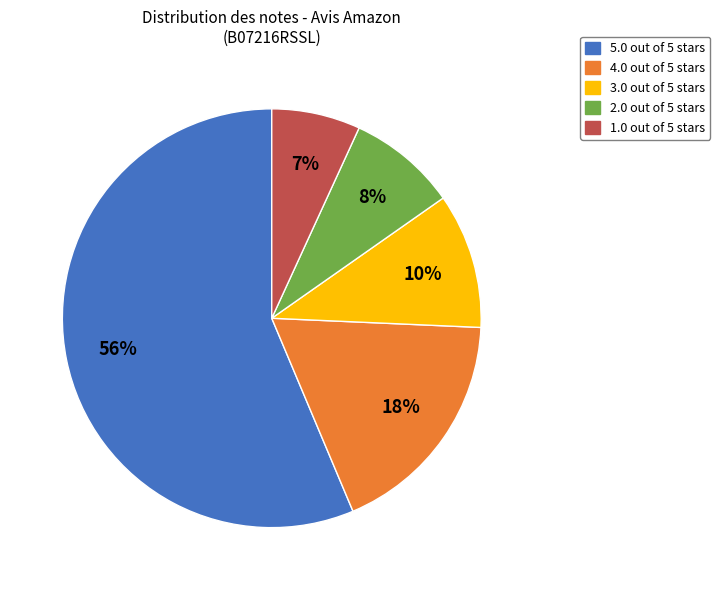

To the nearest percent, what is the combined percentage of 1.0 out of 5 stars and 2.0 out of 5 stars?

15%